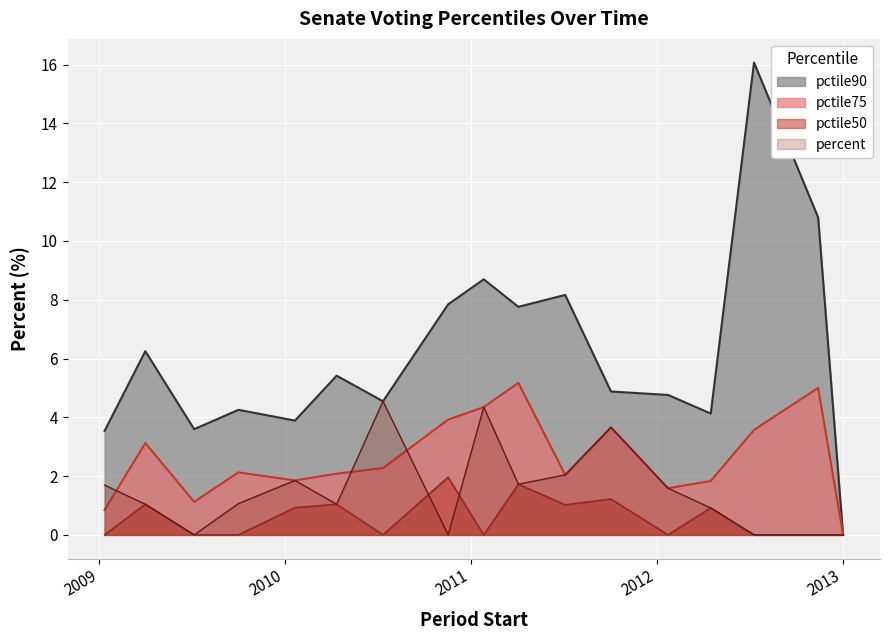

Which series has the widest spread of values?

pctile90